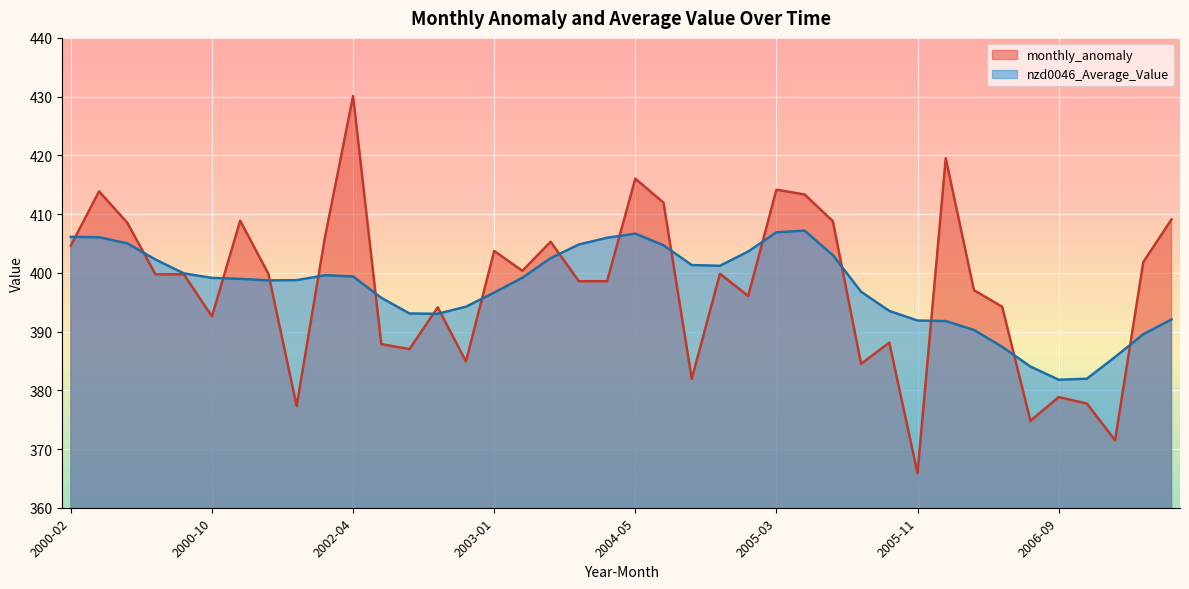

What is the value of the monthly_anomaly point at the 27th from the left?

413.3